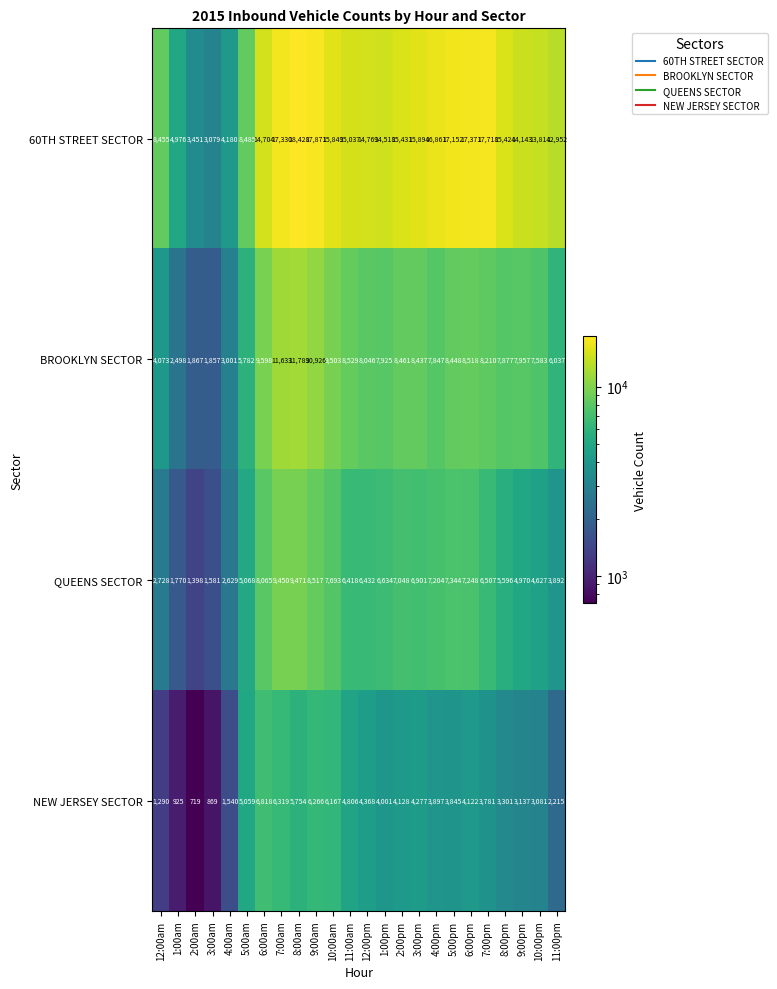

What is the sum of the 60TH STREET SECTOR values at 12:00am and 9:00am?

26326